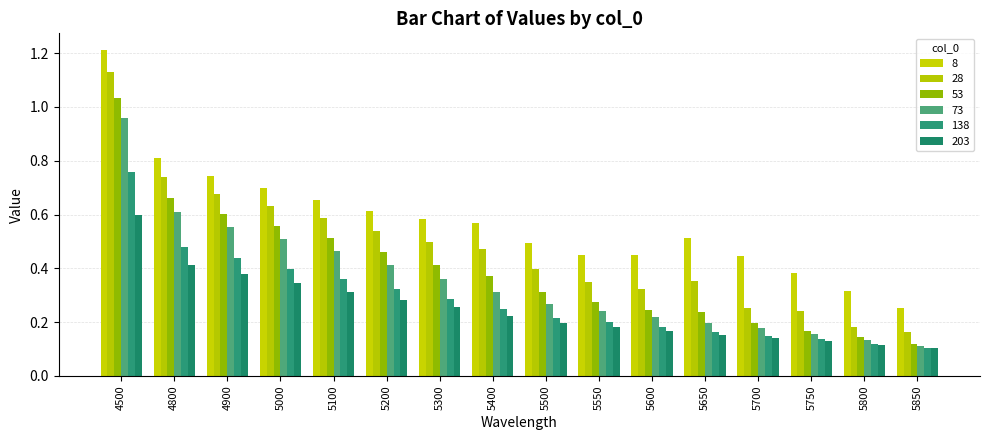

Which has a higher value, 5100 or 4800?

4800